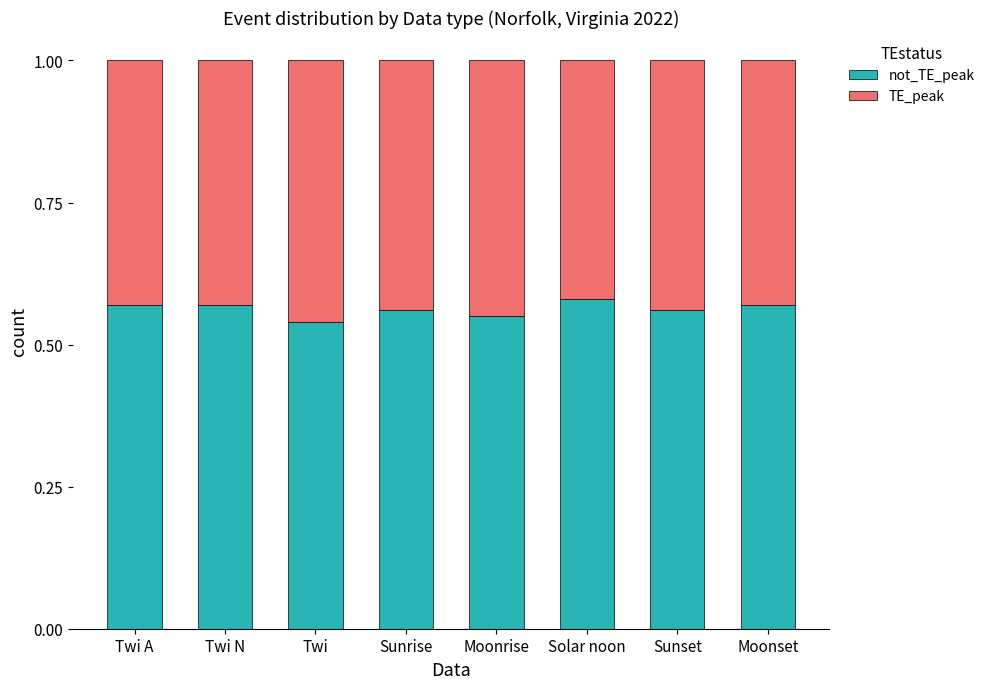

What is the total value across all series at Sunrise?

1.0